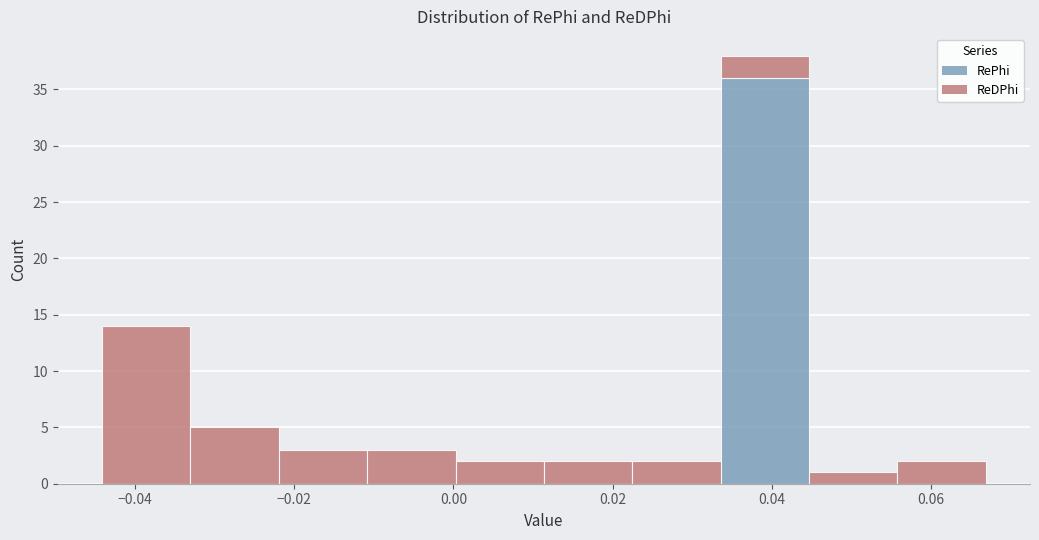

Reading left to right, list every stacked bar in this chart as the range it spans on the x-axis followed by its total height. Neither the bar edges nor the heights are printed on the chart, so give them approximately, as read against the axes.

-0.044 to -0.034: 14
-0.034 to -0.022: 5
-0.022 to -0.010: 3
-0.010 to 0.000: 3
0.000 to 0.012: 2
0.012 to 0.022: 2
0.022 to 0.034: 2
0.034 to 0.044: 38
0.044 to 0.056: 1
0.056 to 0.066: 2